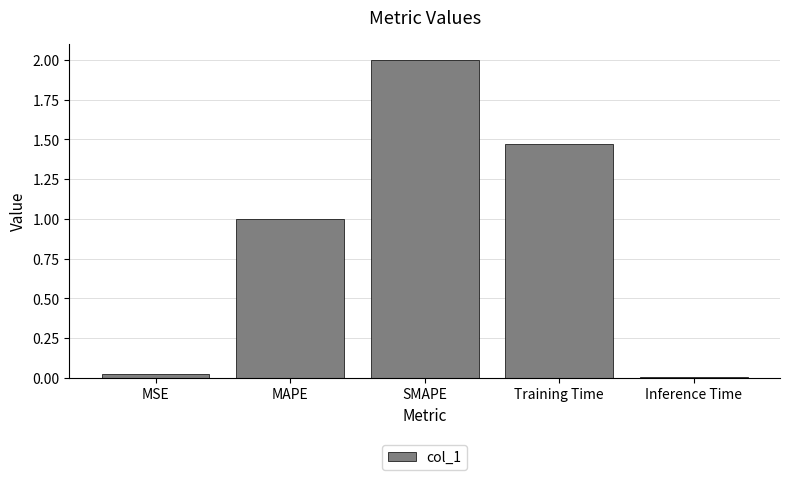

Where is the data nearest to the value 1?

MAPE